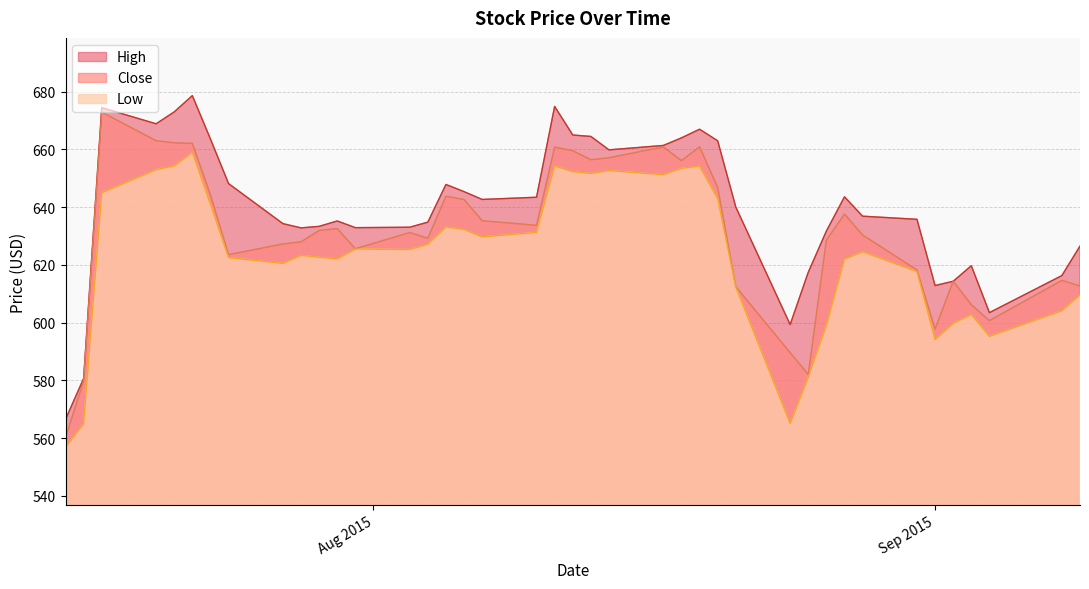

How many interior local peaks does the Low series have?

9